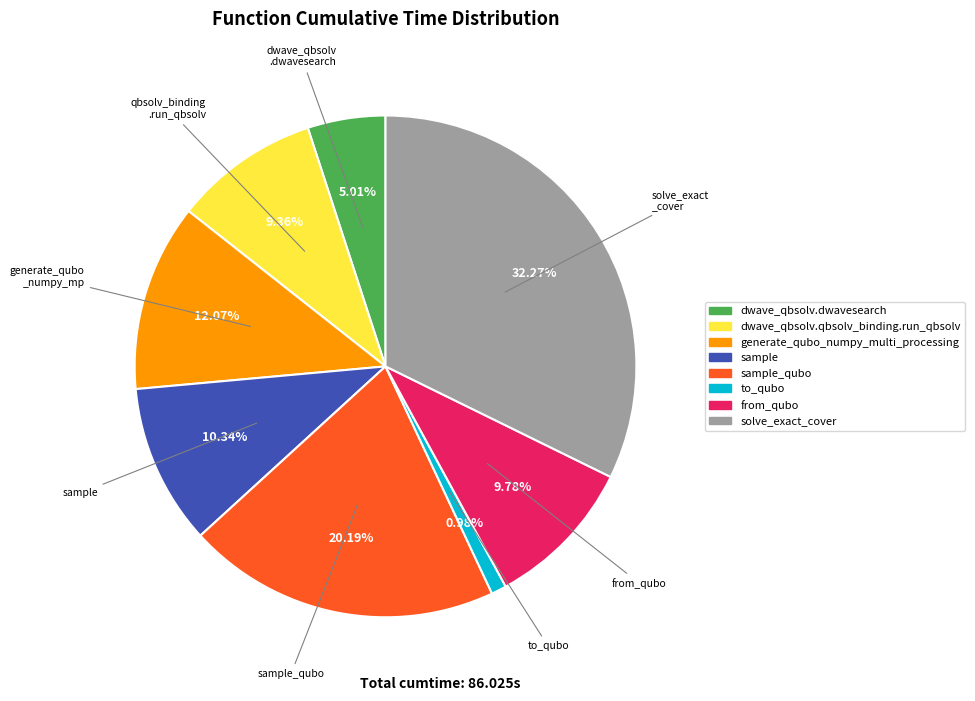

Does any single category account for the majority?

No